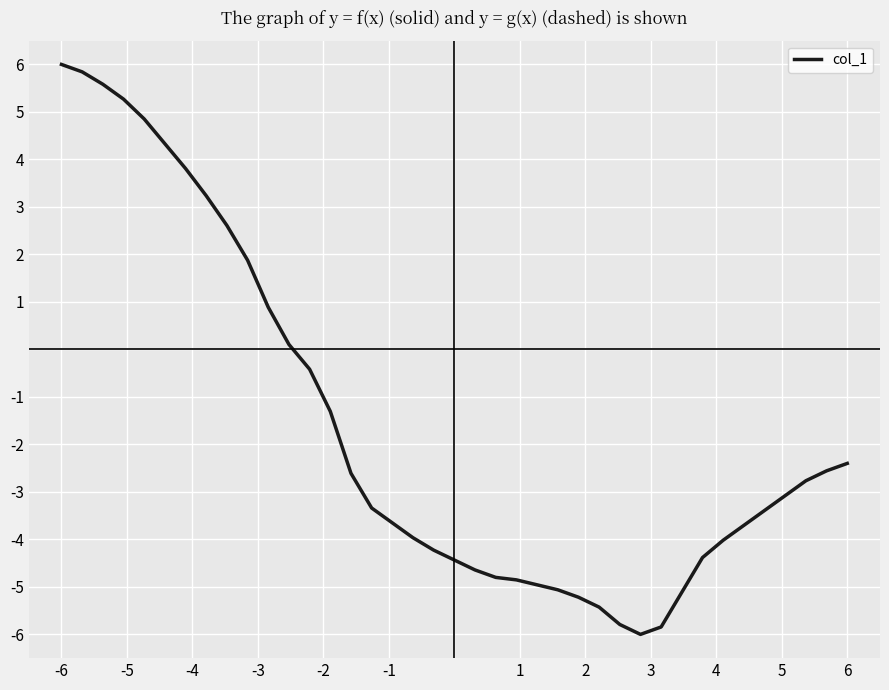

What is the difference between the maximum and minimum values?

12.0